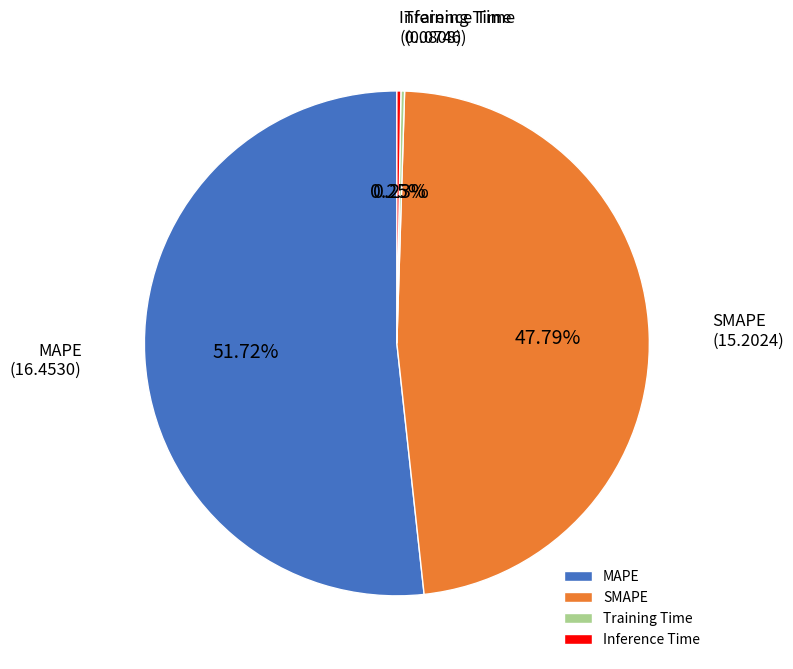

Which slice is the largest?

MAPE